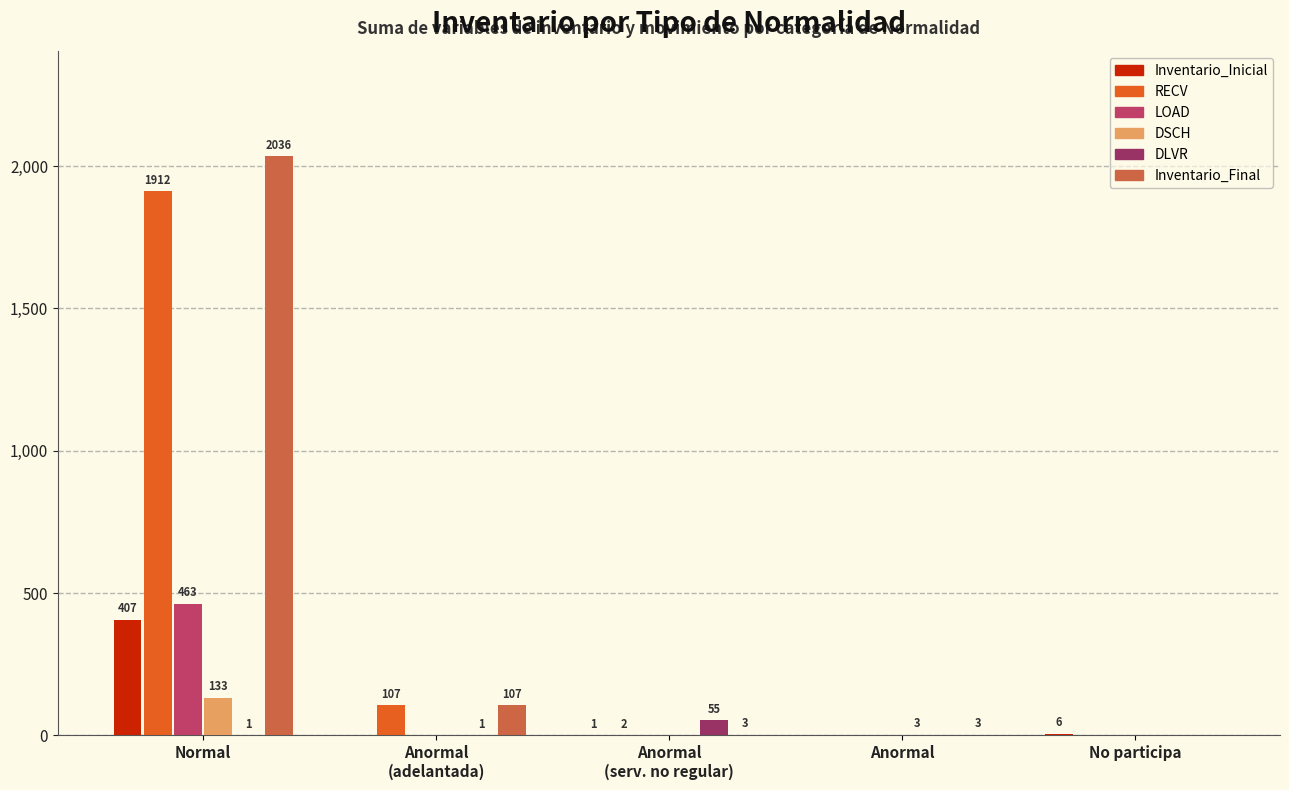

The value of DSCH at Normal is 133. True or false?

True